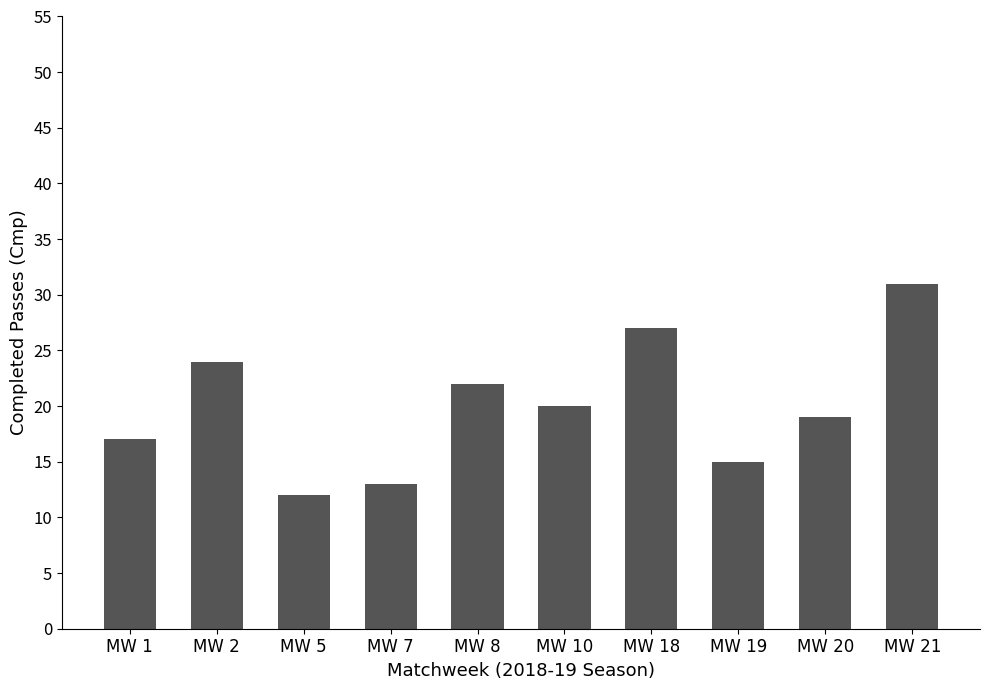

What is the greatest value displayed?

31